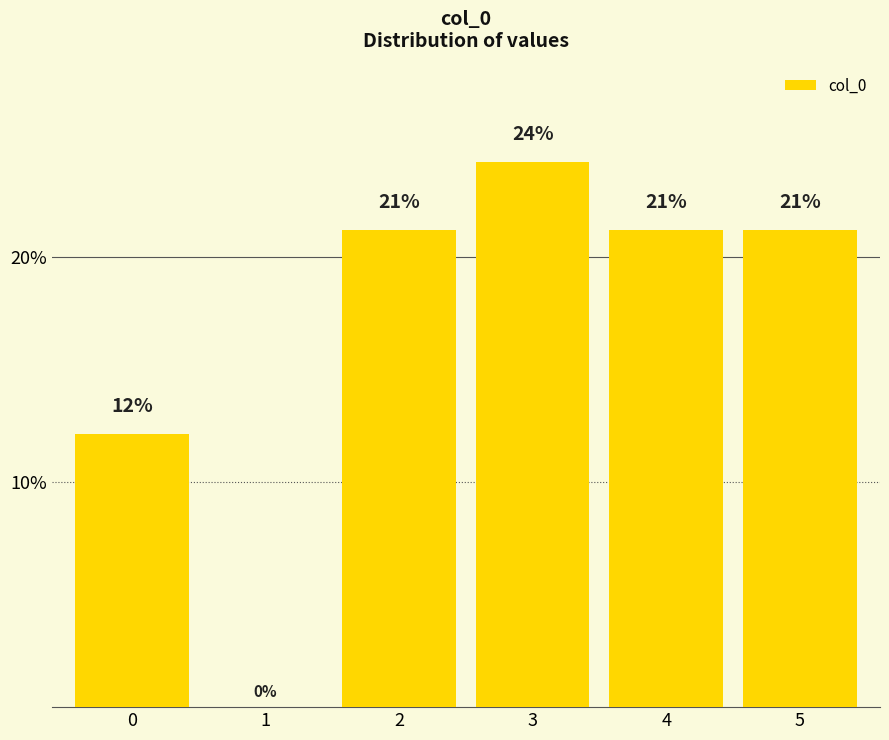

Are the bars horizontal?

No